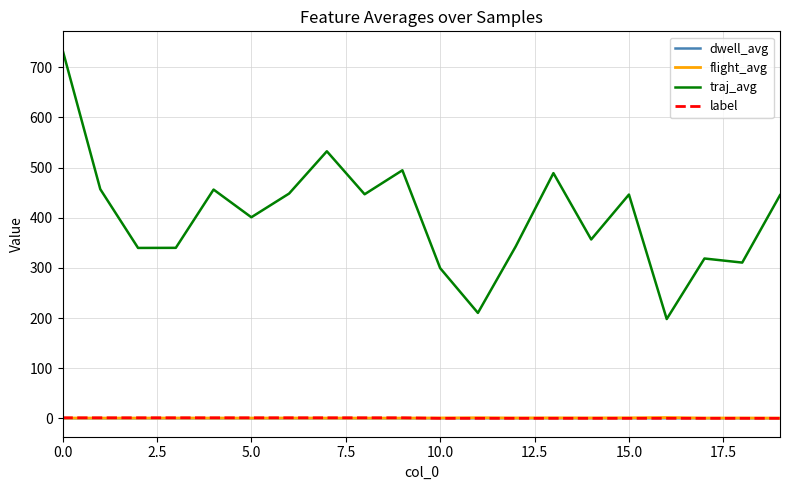

How many lines are shown in the chart?

4